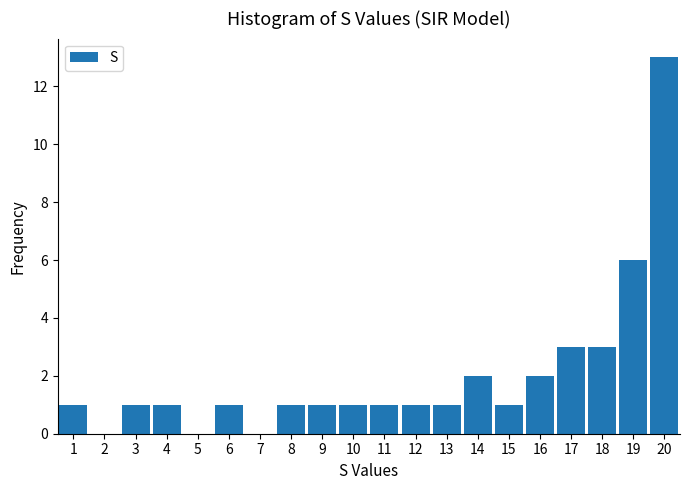

Reading left to right, extract all data points from this chart.

1=1	2=0	3=1	4=1	5=0	6=1	7=0	8=1	9=1	10=1	11=1	12=1	13=1	14=2	15=1	16=2	17=3	18=3	19=6	20=13